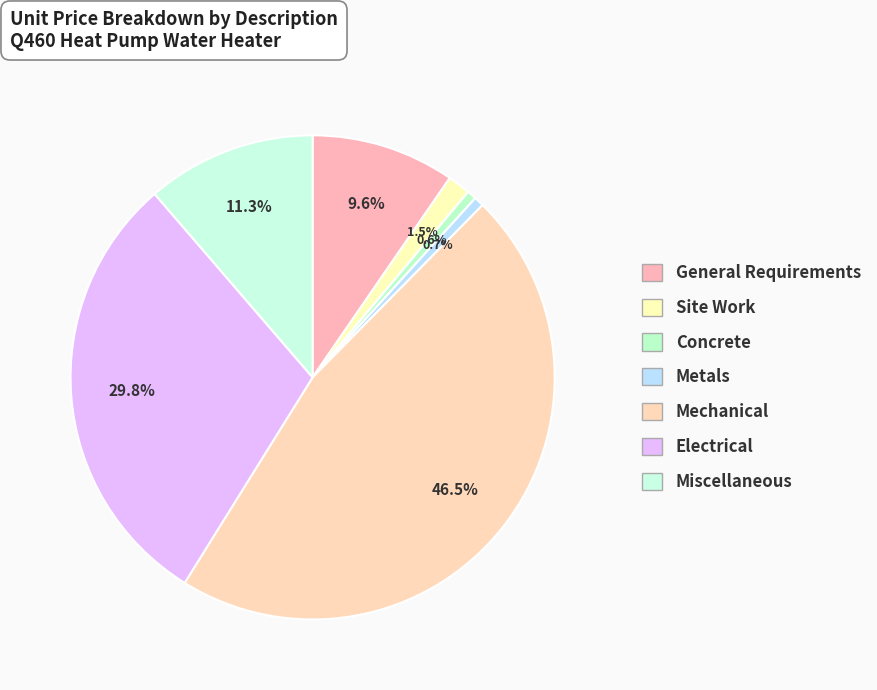

How much of the chart is everything except Mechanical?

53.5%